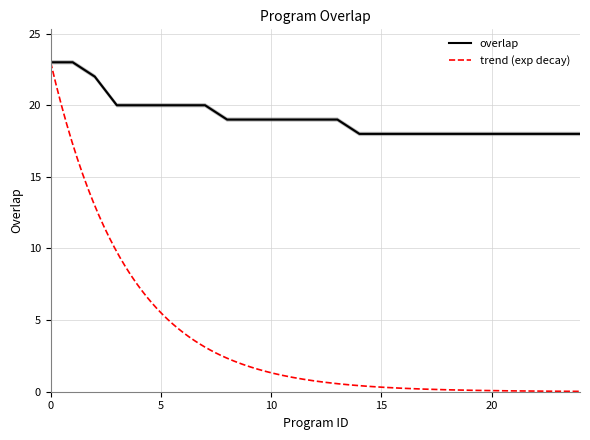

The chart shows a value of 33.5 at 124051. True or false?

False